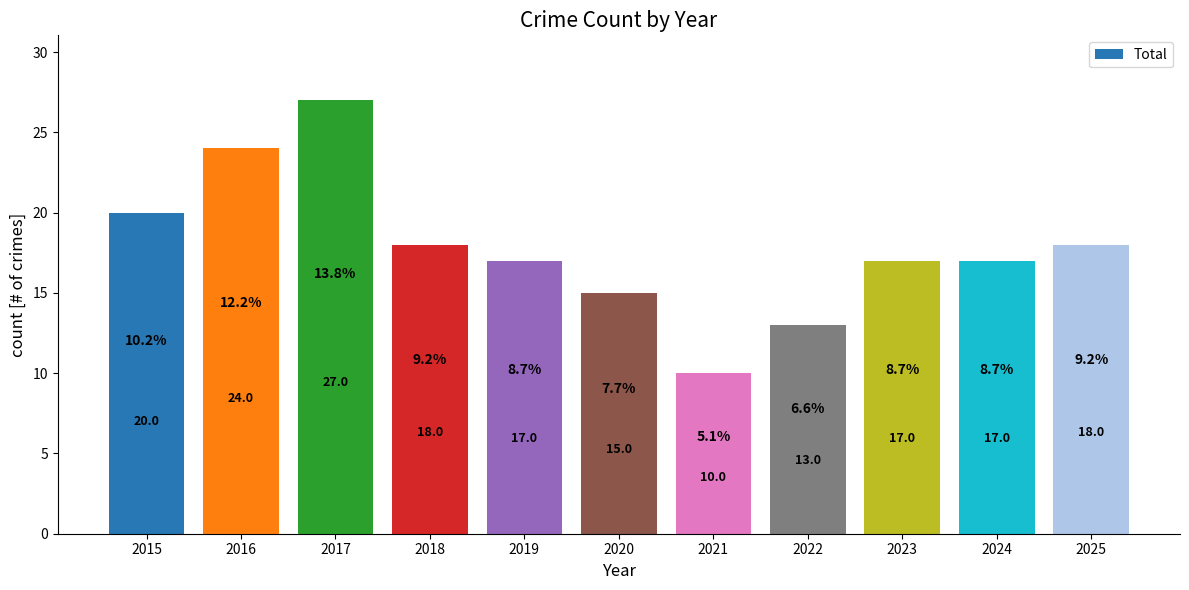

True or false: the data shows 28 at 2023.

False